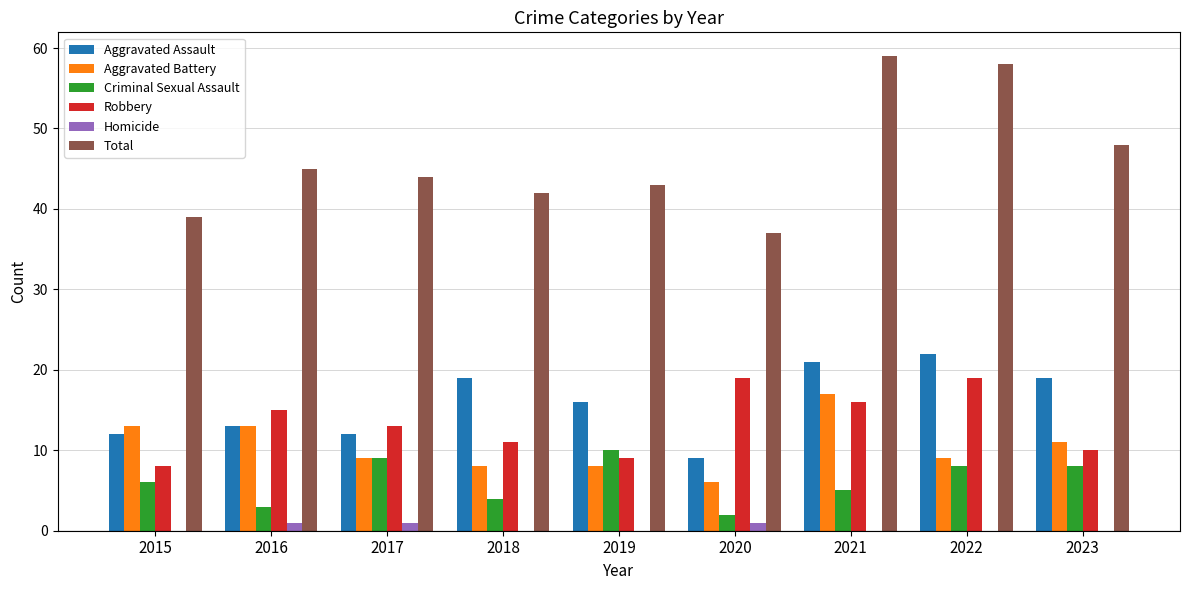

What is the approximate value of Criminal Sexual Assault at 2018?

4